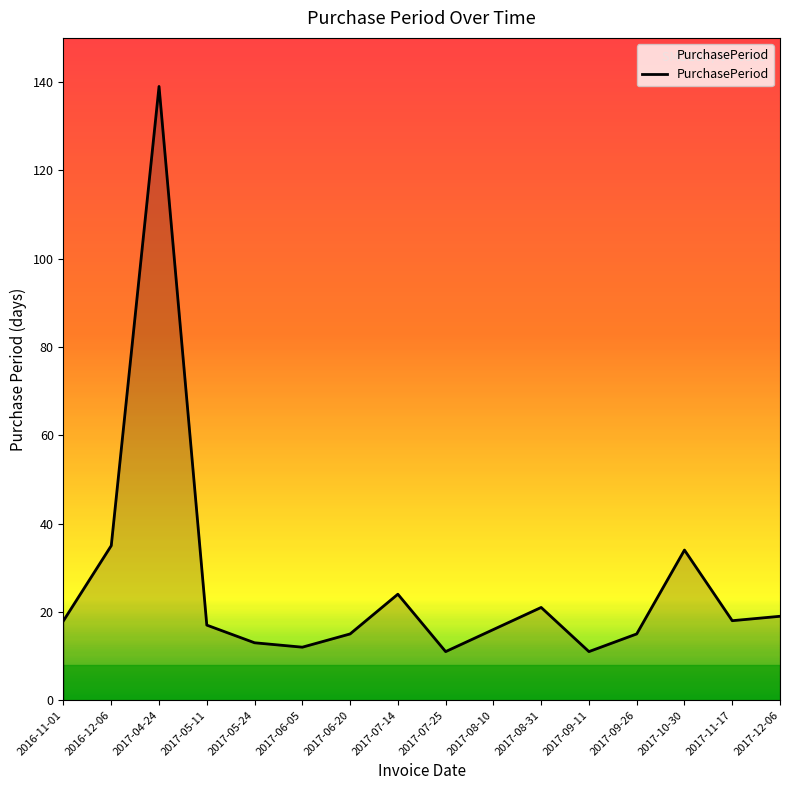

What is the smallest value displayed?

11